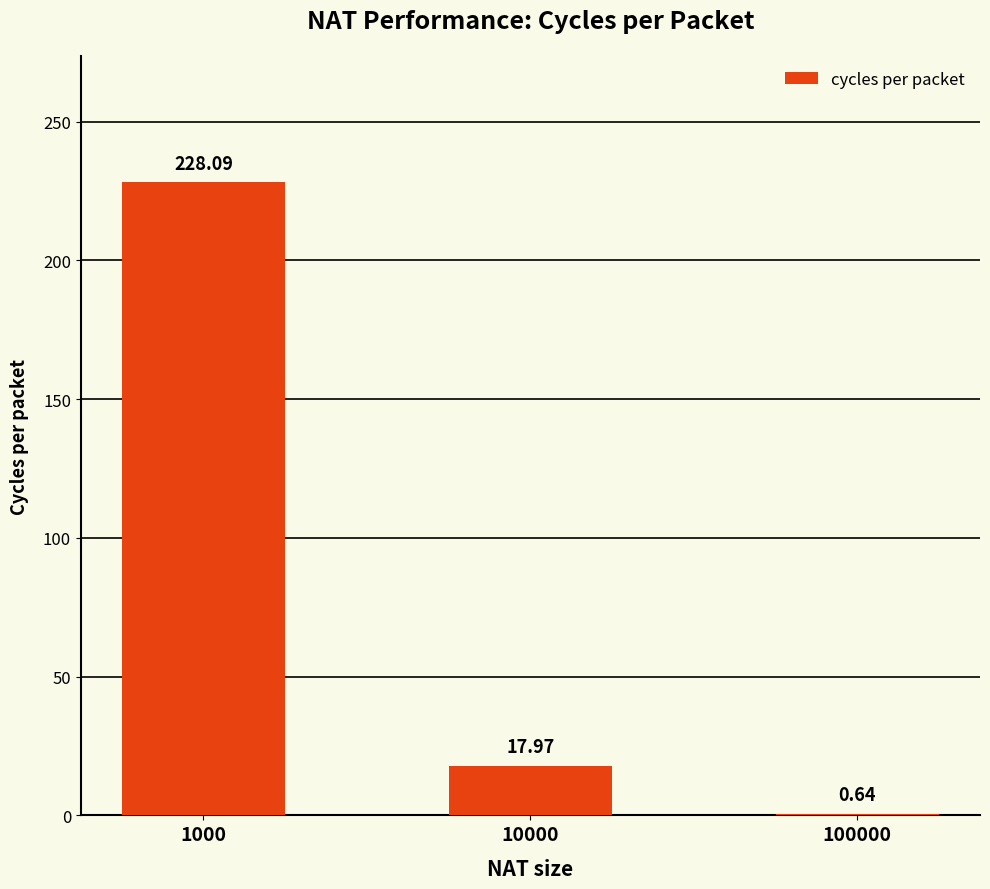

The chart shows a value of 8.8 at 10000. True or false?

False